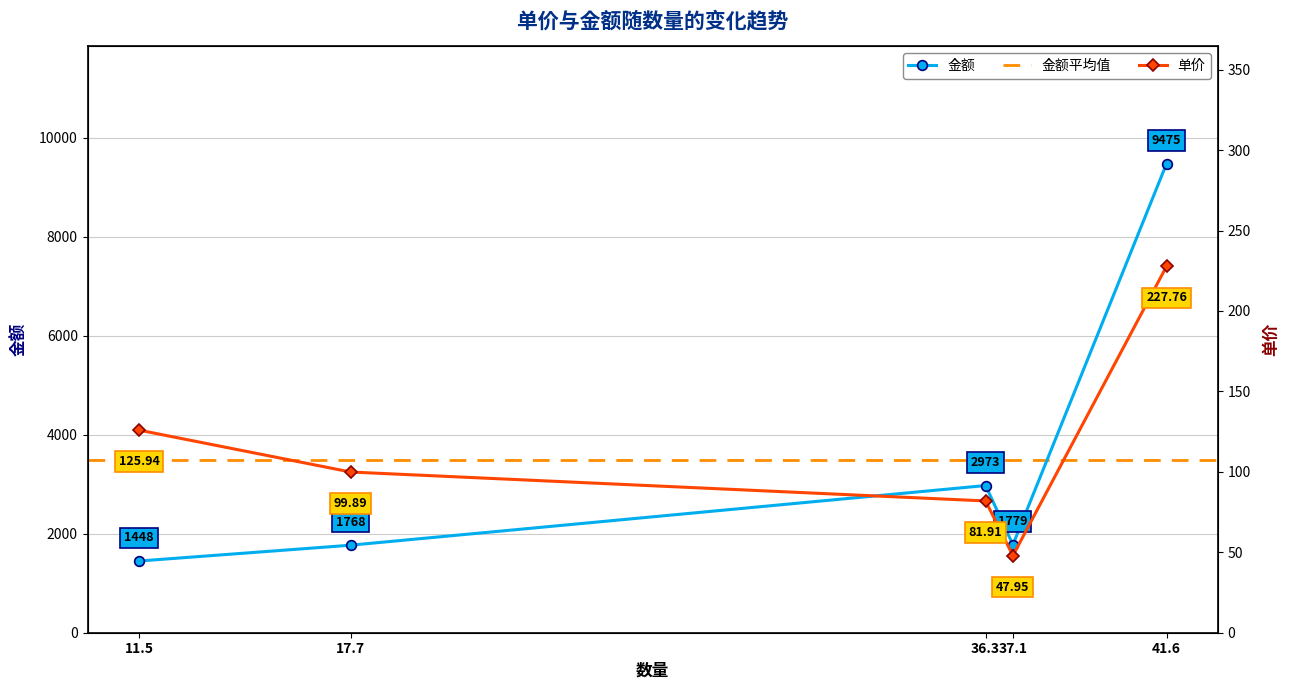

In 单价, how many points are lower than both neighbors (excluding endpoints)?

1